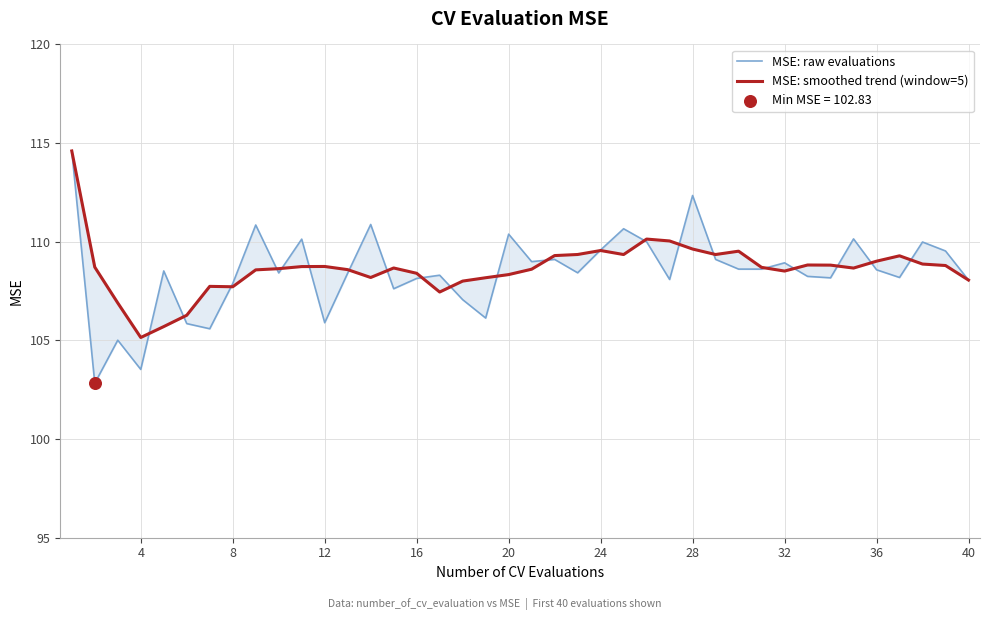

At how many categories does at least one series exceed 113?

1